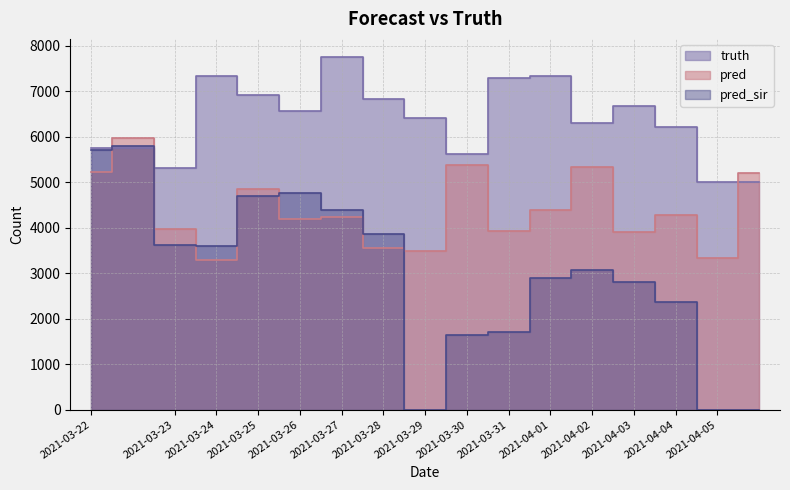

What is the value of the pred_sir point at the 14th from the left?

2803.0